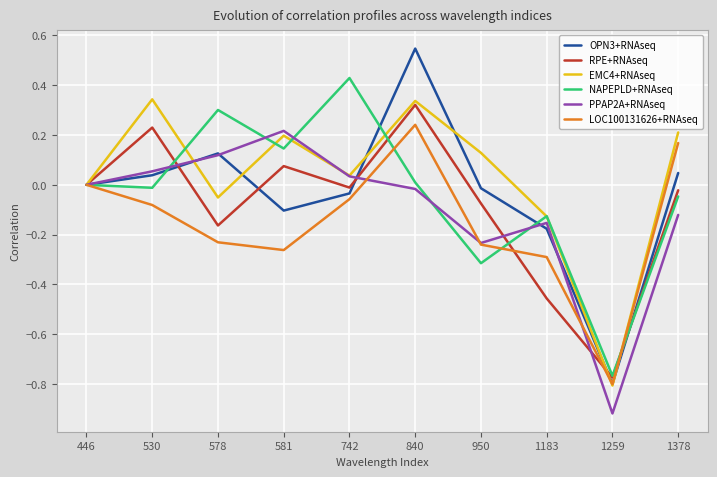

Does the chart display data point markers on the line(s)?

No